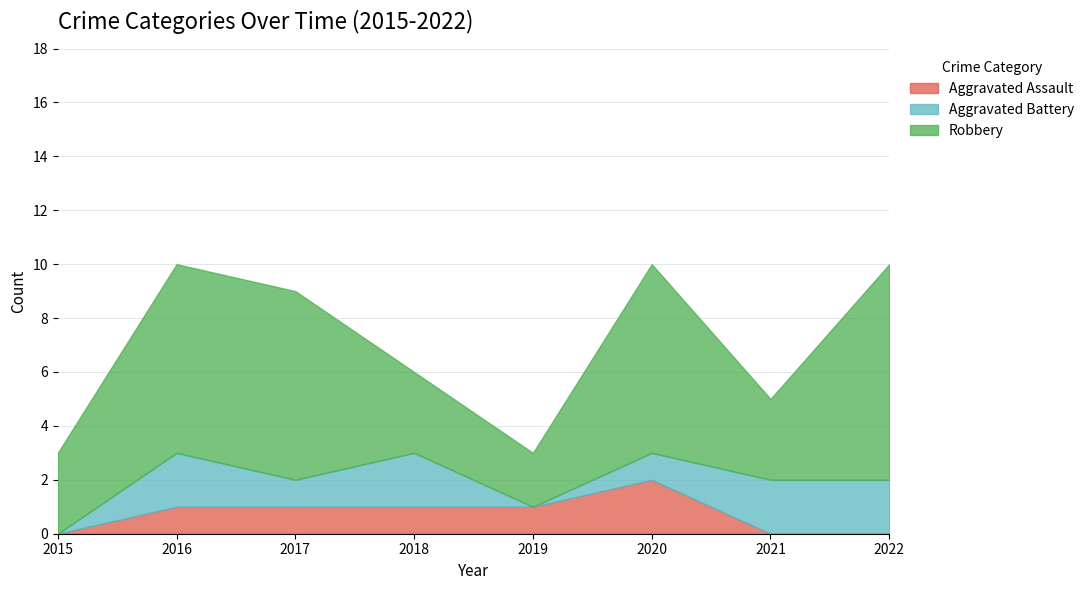

At how many categories does at least one series exceed 7?

1